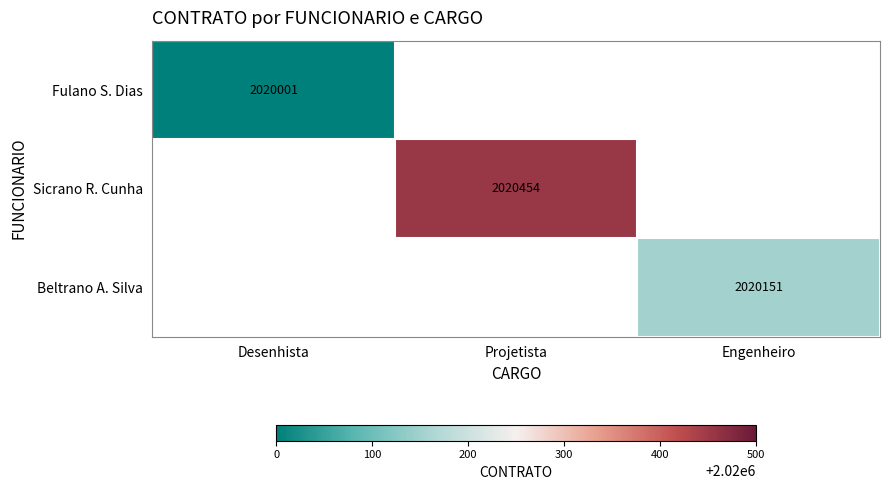

How many categories are shown in the chart?

3